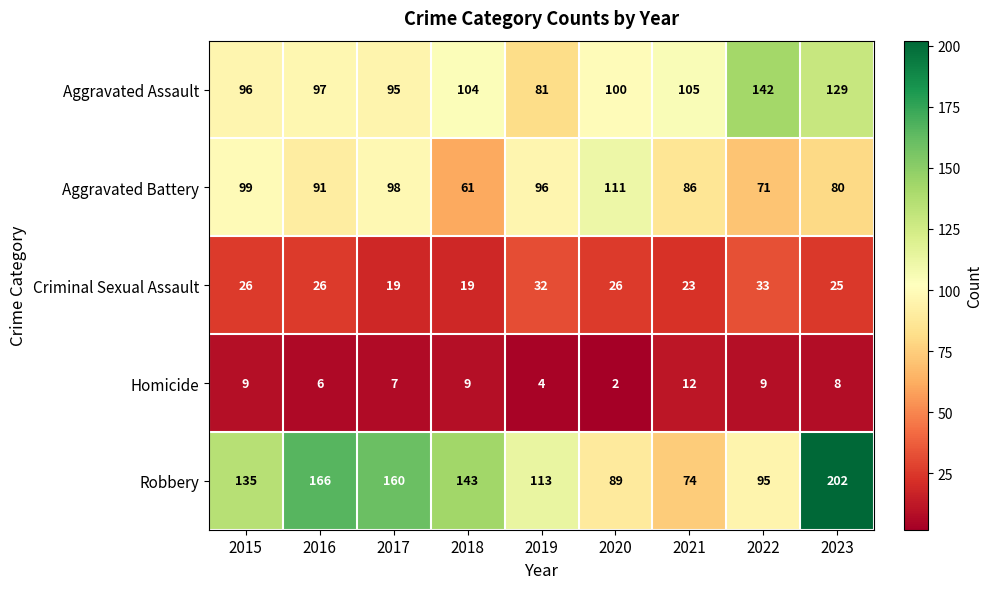

Where is Homicide nearest to the value 7?

2017